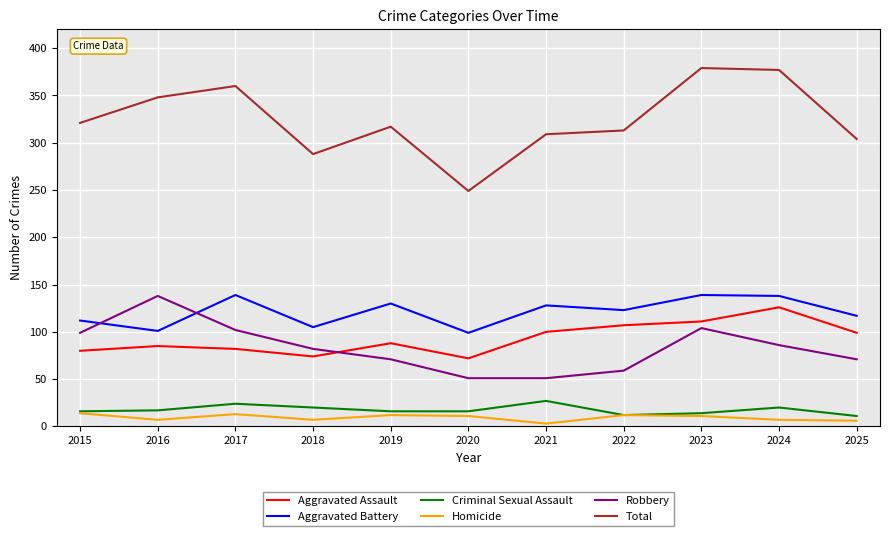

What is the smallest value displayed?

3